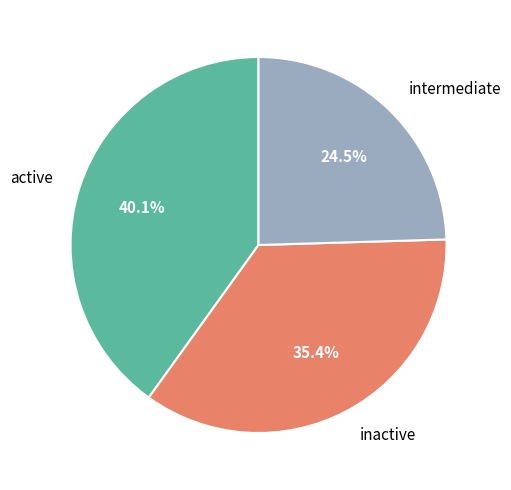

Rank the categories by value from lowest to highest.

intermediate, inactive, active